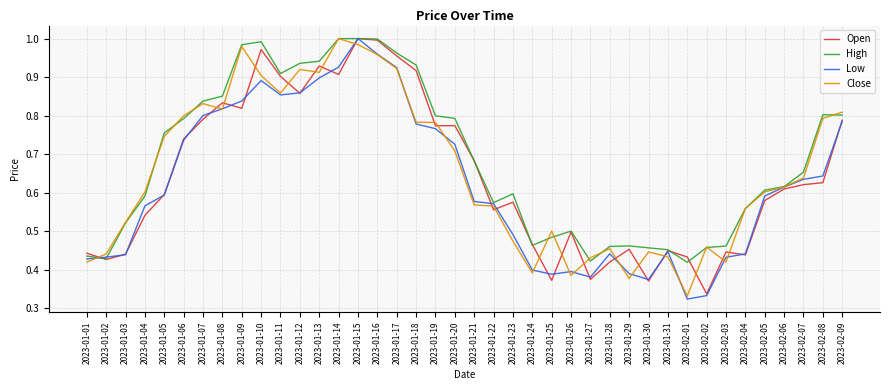

At which category is the sum across all series the highest?

2023-01-15